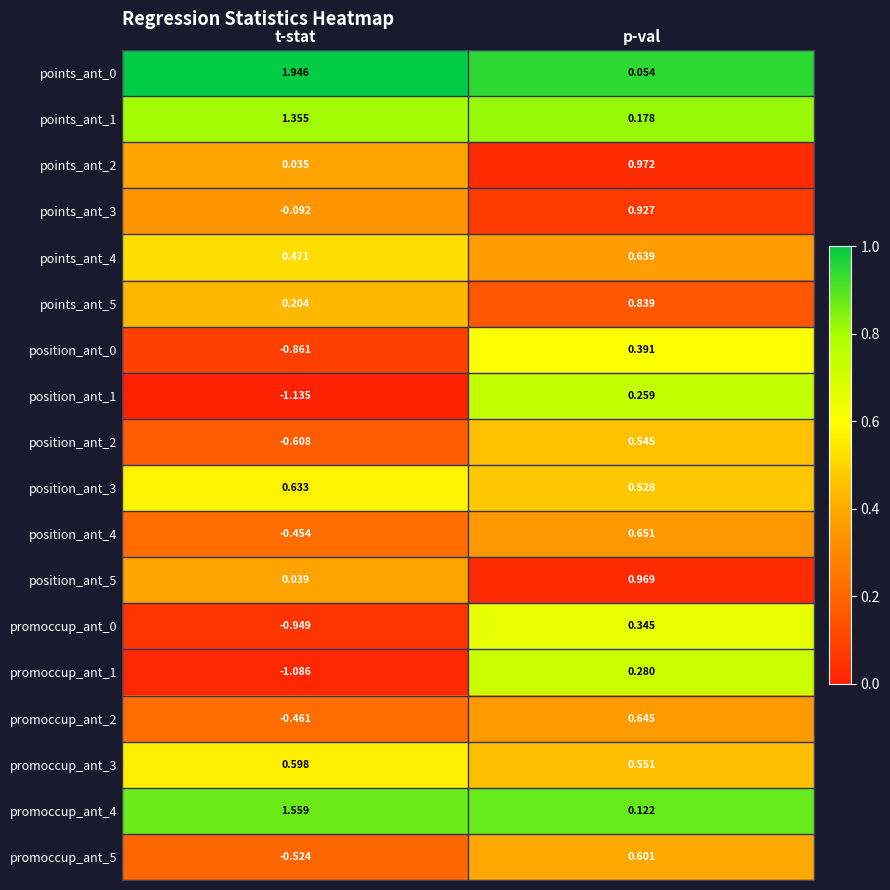

List the labels in order of points_ant_3 value, largest first.

p-val, t-stat